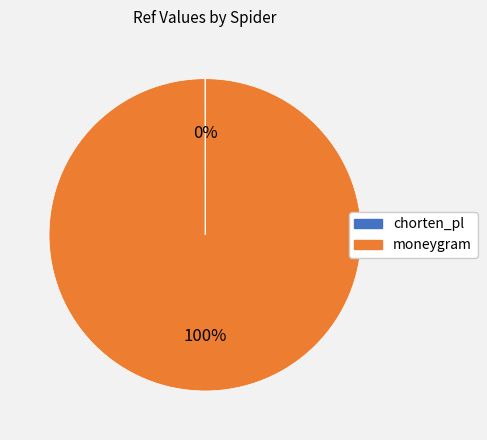

To the nearest percent, what is the difference between the largest and smallest slice percentages?

100%